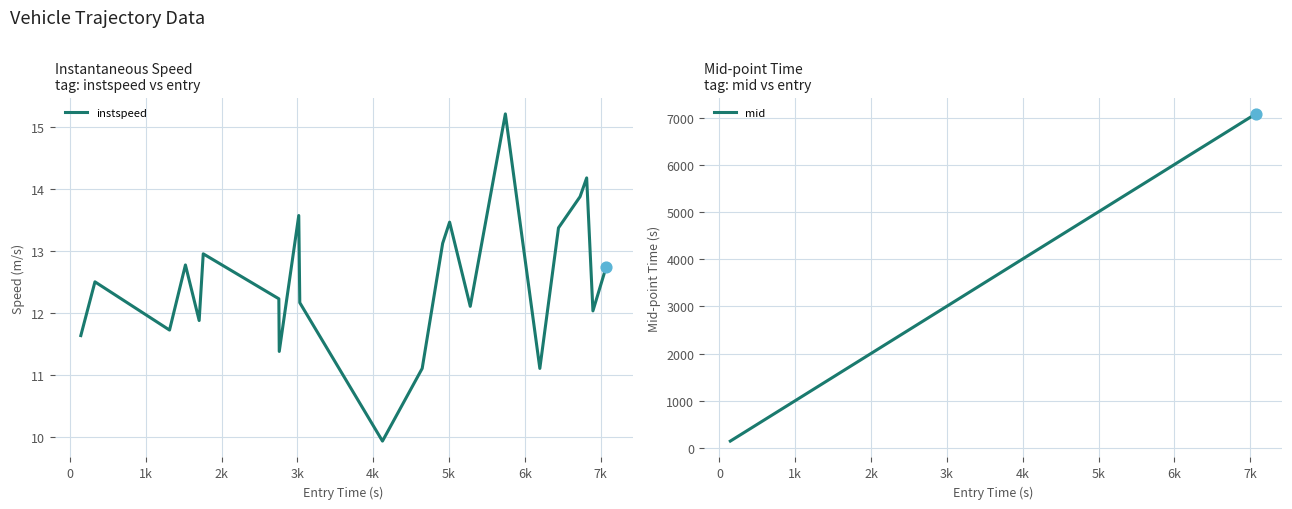

At how many categories does at least one series exceed 3224?

12